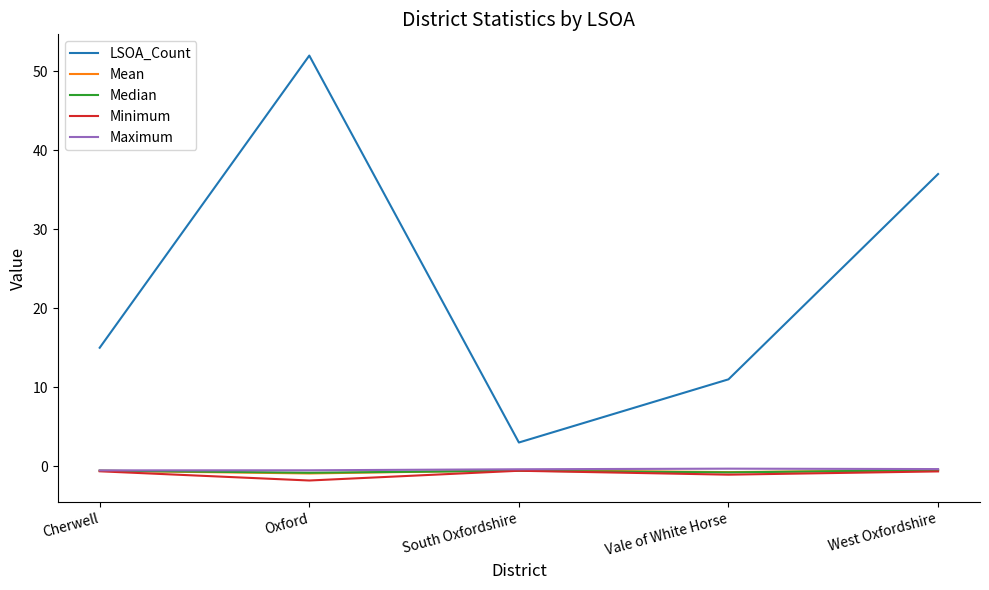

What is the difference between the LSOA_Count values at Oxford and Vale of White Horse?

41.0